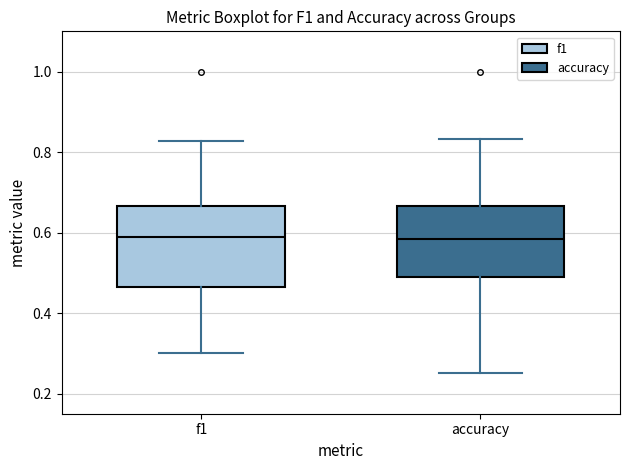

Where does the upper whisker of the box for accuracy end on the y-axis? The values are not printed on the chart, so give them approximately, as read against the axis.

0.84